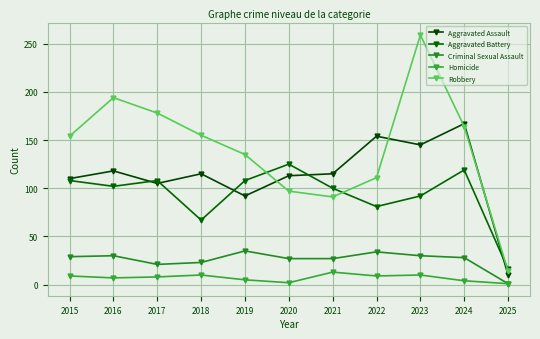

Does the chart have visible grid lines?

Yes